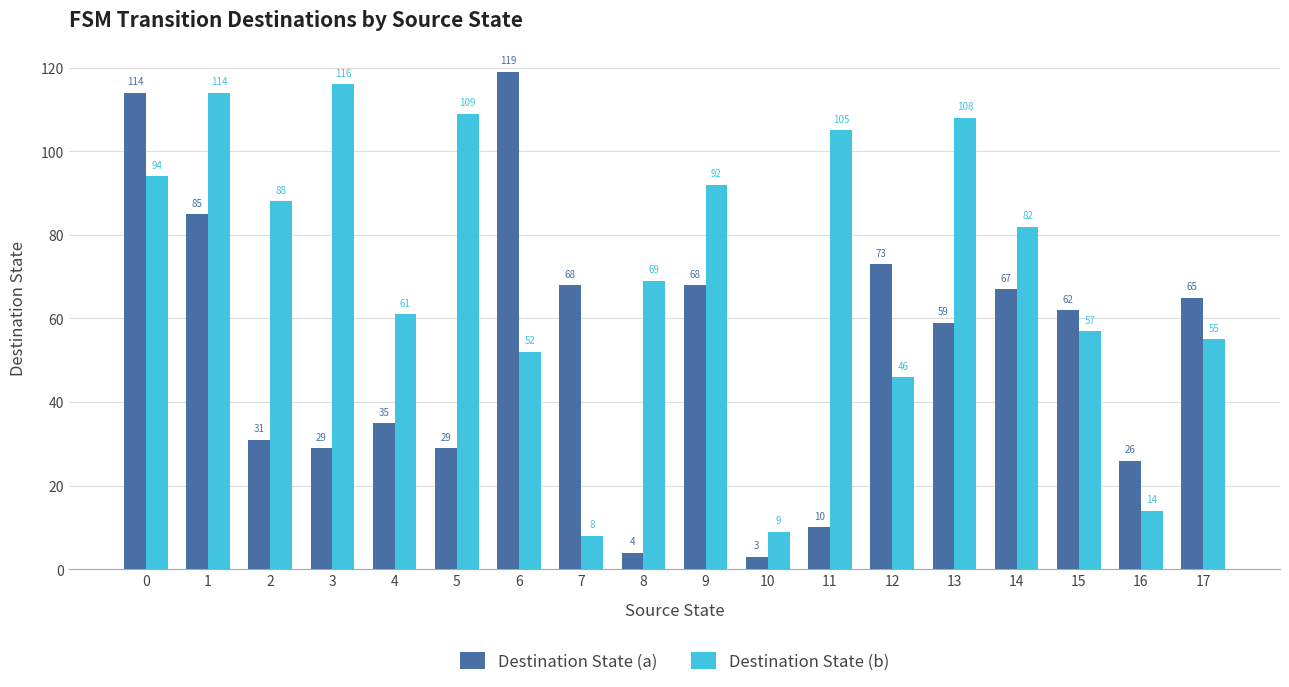

Where is Destination State (b) nearest to the value 62?

4